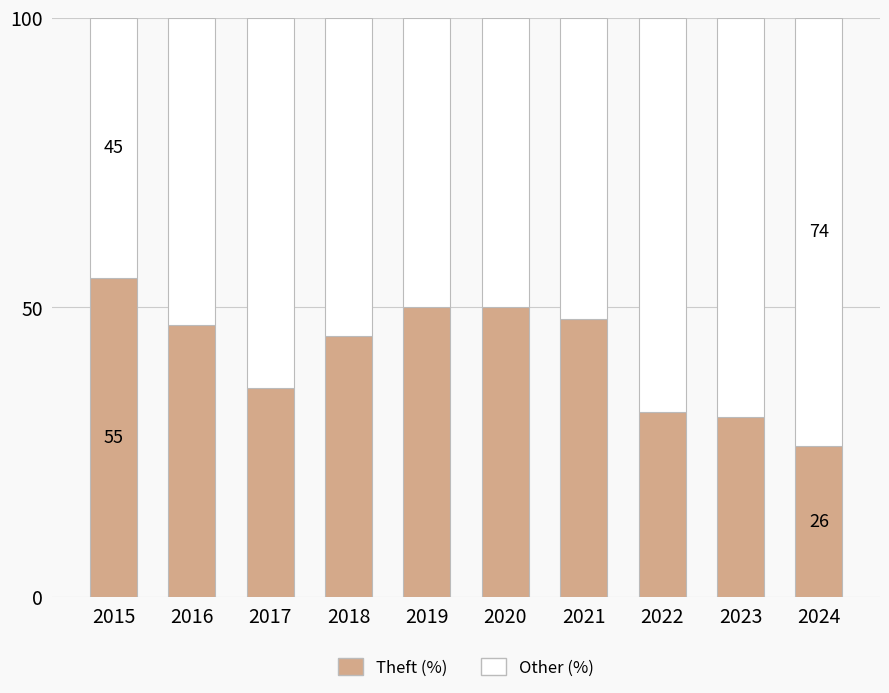

What value does the Theft (%) series have at 2024?

26